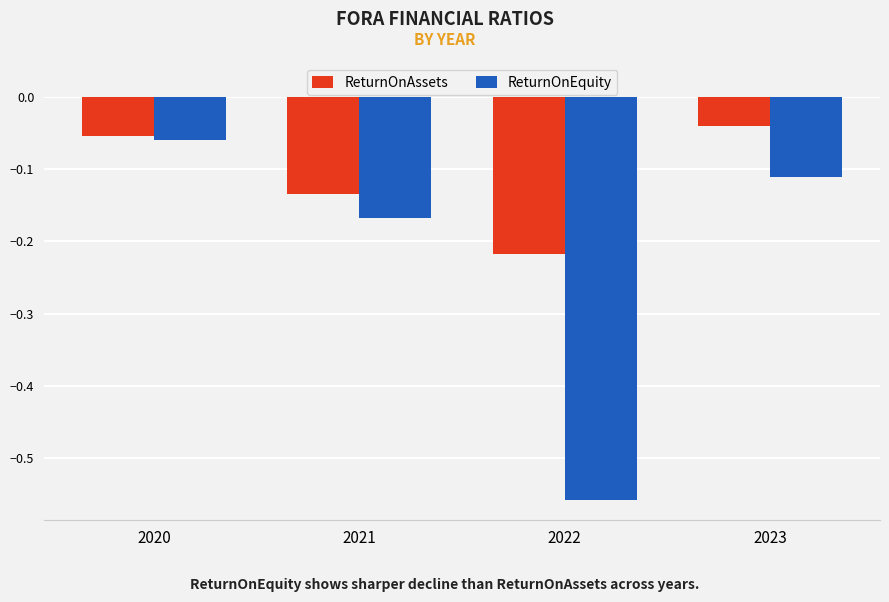

What is the difference between the second highest and minimum values in the ReturnOnEquity series?

0.4